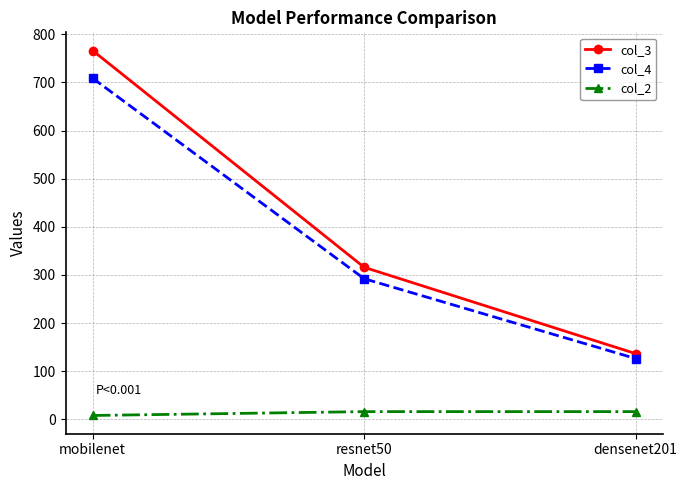

Rank the series at resnet50 from highest to lowest value.

col_3, col_4, col_2